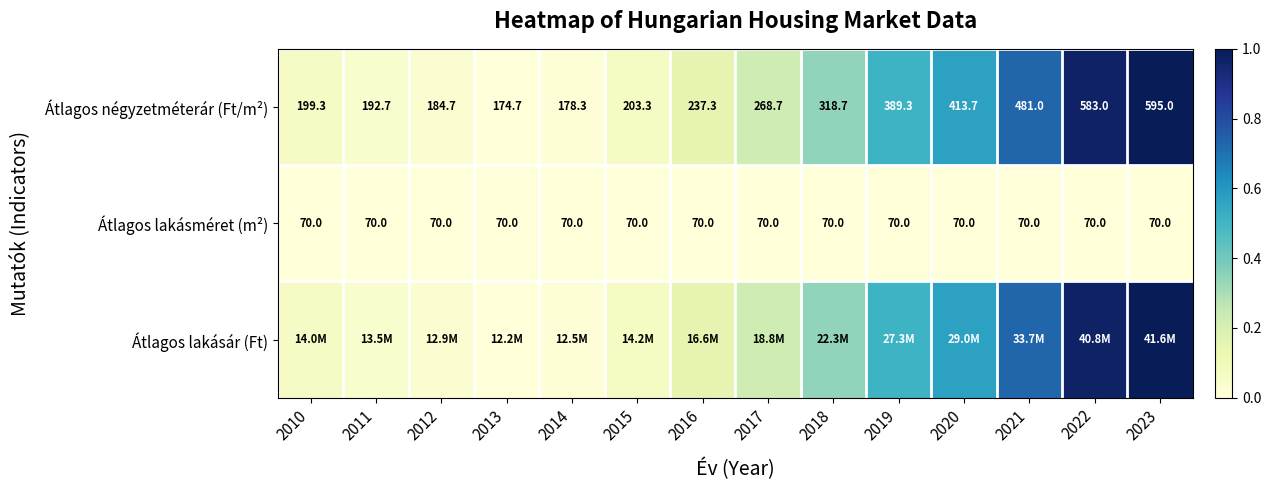

Is the value of Átlagos négyzetméterár (Ft/m²) at 2013 greater than the value of Átlagos lakásméret (m²) at 2011?

Yes